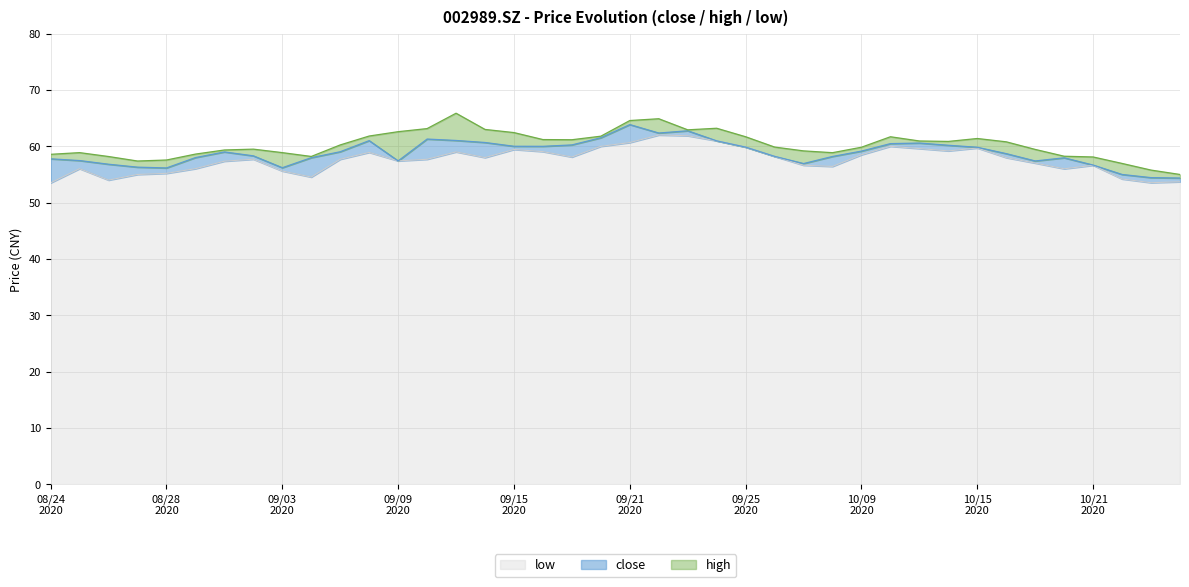

Count the number of categories in the chart.

40